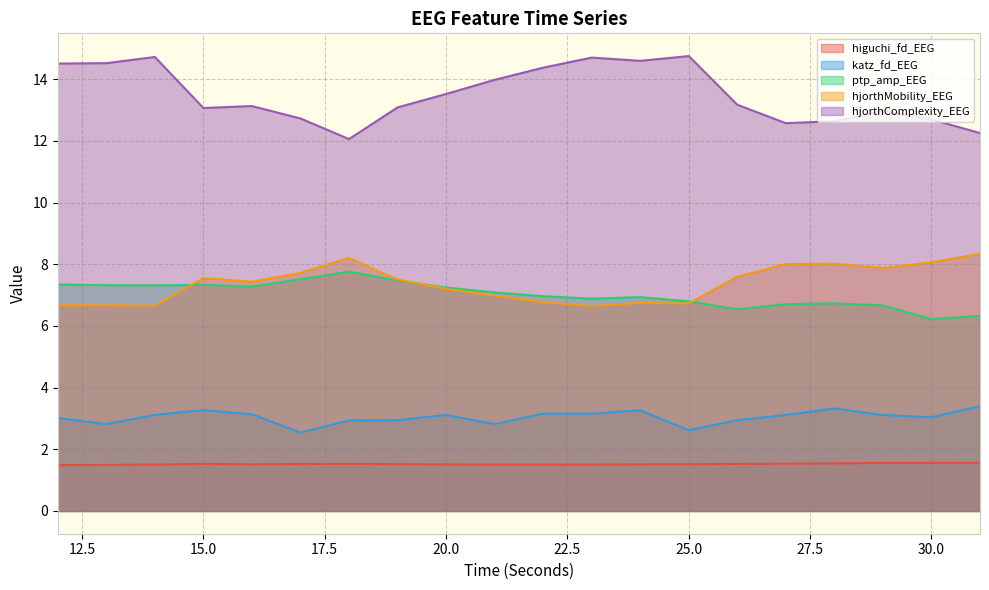

At 26, list the series in order from smallest to largest.

higuchi_fd_EEG, katz_fd_EEG, ptp_amp_EEG, hjorthMobility_EEG, hjorthComplexity_EEG